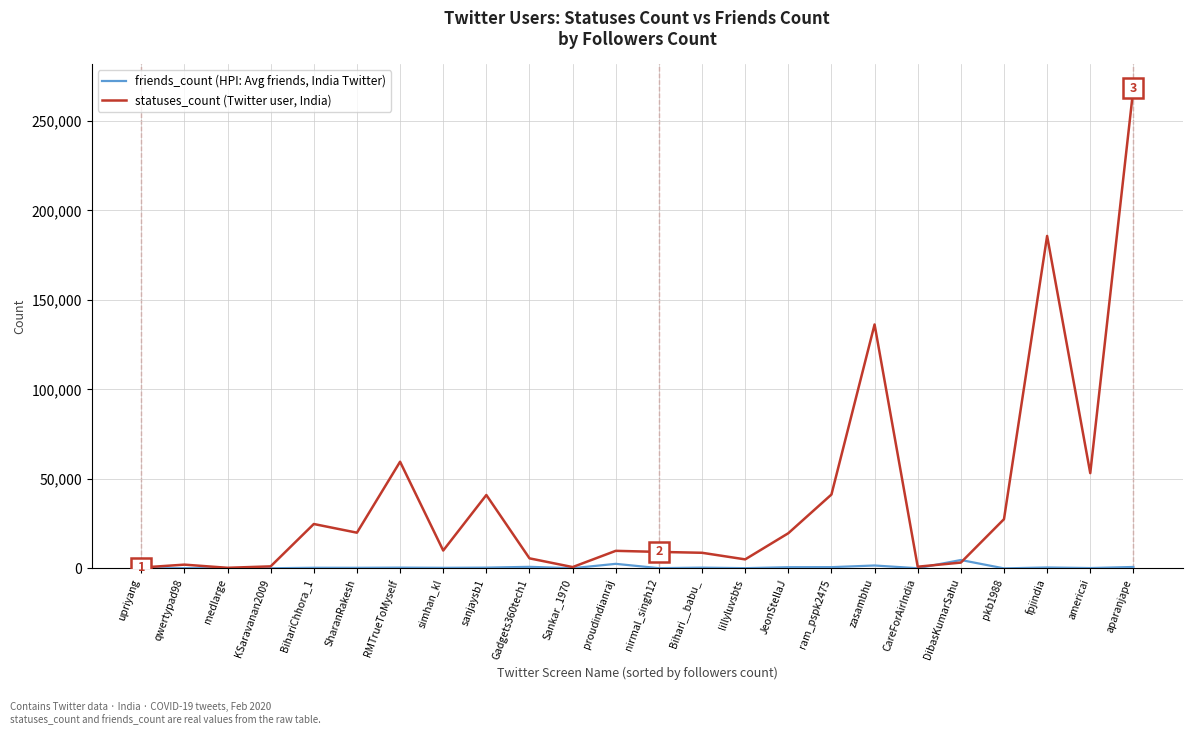

At which label does statuses_count (Twitter user, India) first exceed 9981?

BihariChhora_1